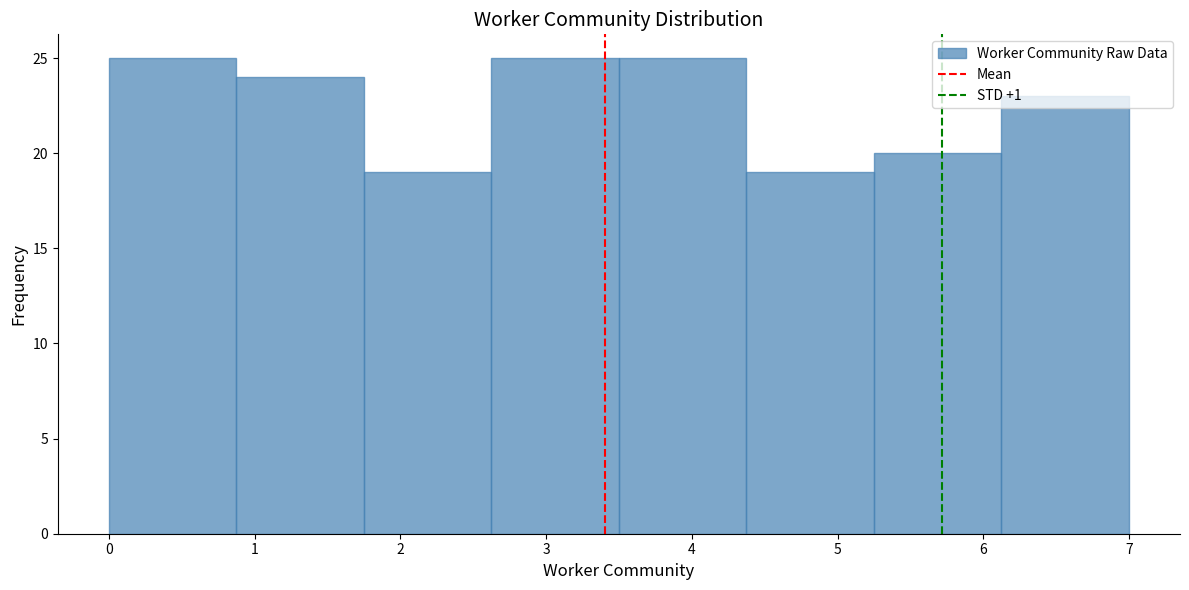

Reading left to right, list every bar in this chart as the range it spans on the x-axis followed by its height. Neither the bar edges nor the heights are printed on the chart, so give them approximately, as read against the axes.

0.0 to 0.9: 25
0.9 to 1.8: 24
1.8 to 2.6: 19
2.6 to 3.5: 25
3.5 to 4.4: 25
4.4 to 5.3: 19
5.3 to 6.1: 20
6.1 to 7.0: 23